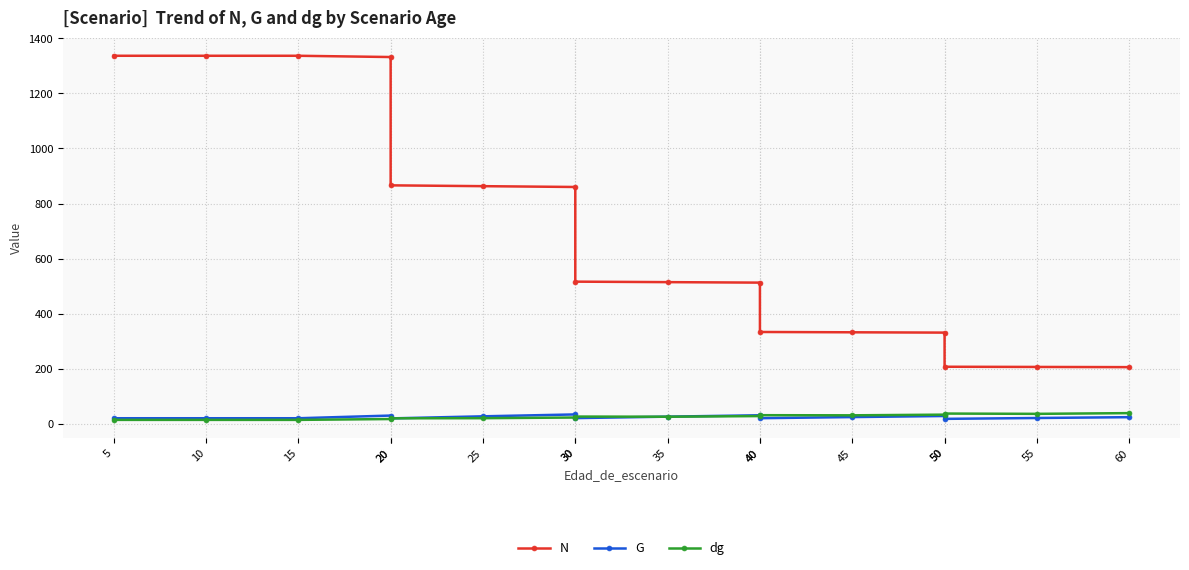

How many intersections are there between G and dg?

5